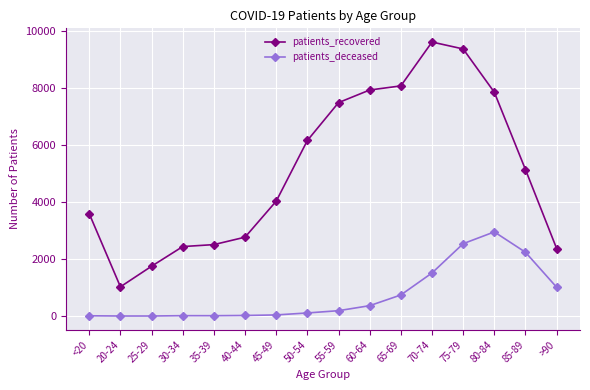

List the series in order of their overall mean, lowest first.

patients_deceased, patients_recovered